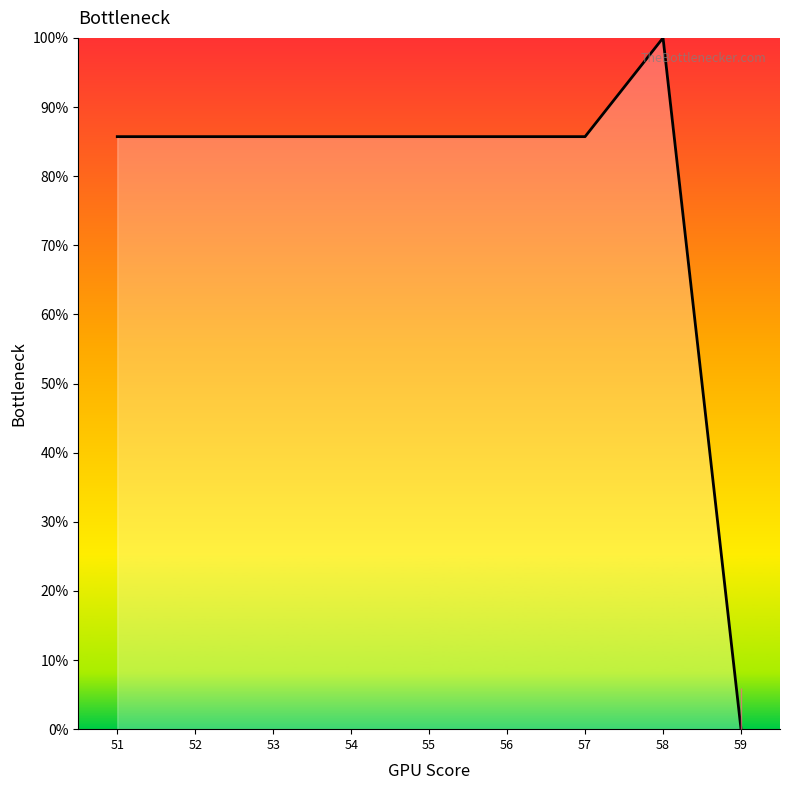

Reading left to right, extract all data points from this chart.

85.7	85.7	85.7	85.7	85.7	85.7	85.7	100.0	0.0